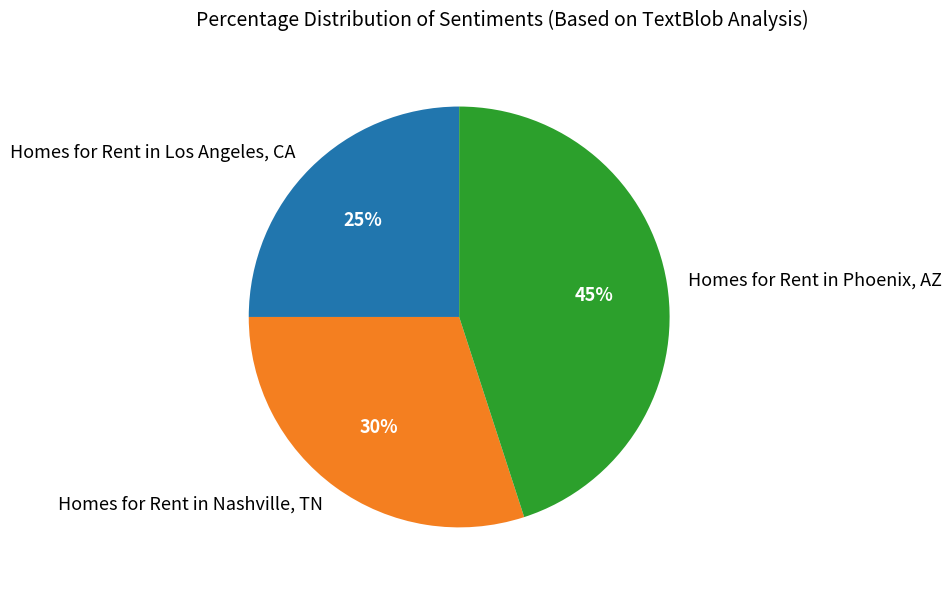

Combined, do Homes for Rent in Nashville, TN and Homes for Rent in Los Angeles, CA account for over 50%?

Yes